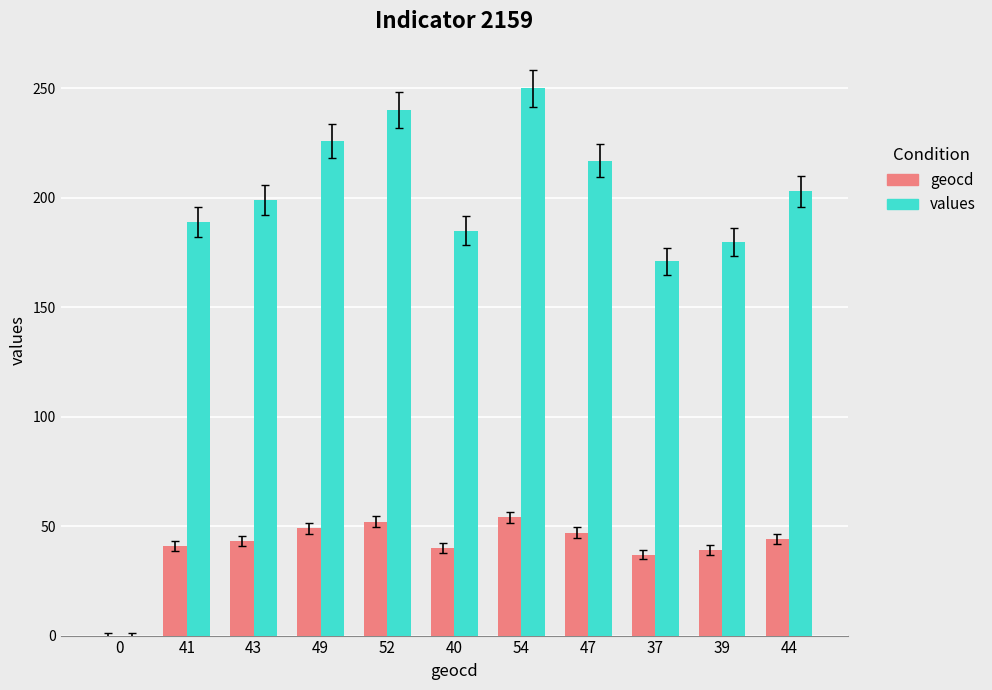

Which series has the largest total across all categories?

values